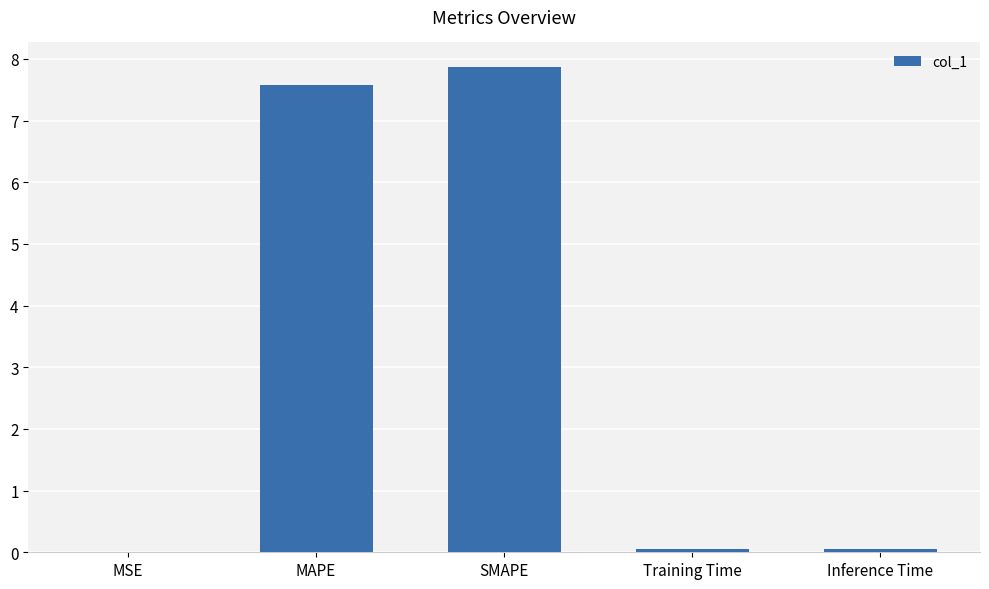

What is the change in value from MAPE to Training Time?

-7.5